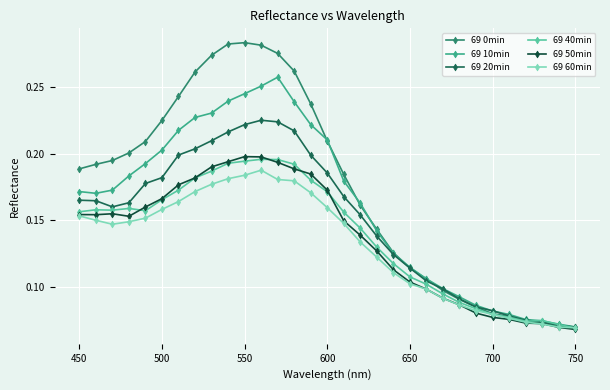

True or false: 69 40min has more than 1 interior local peaks.

True